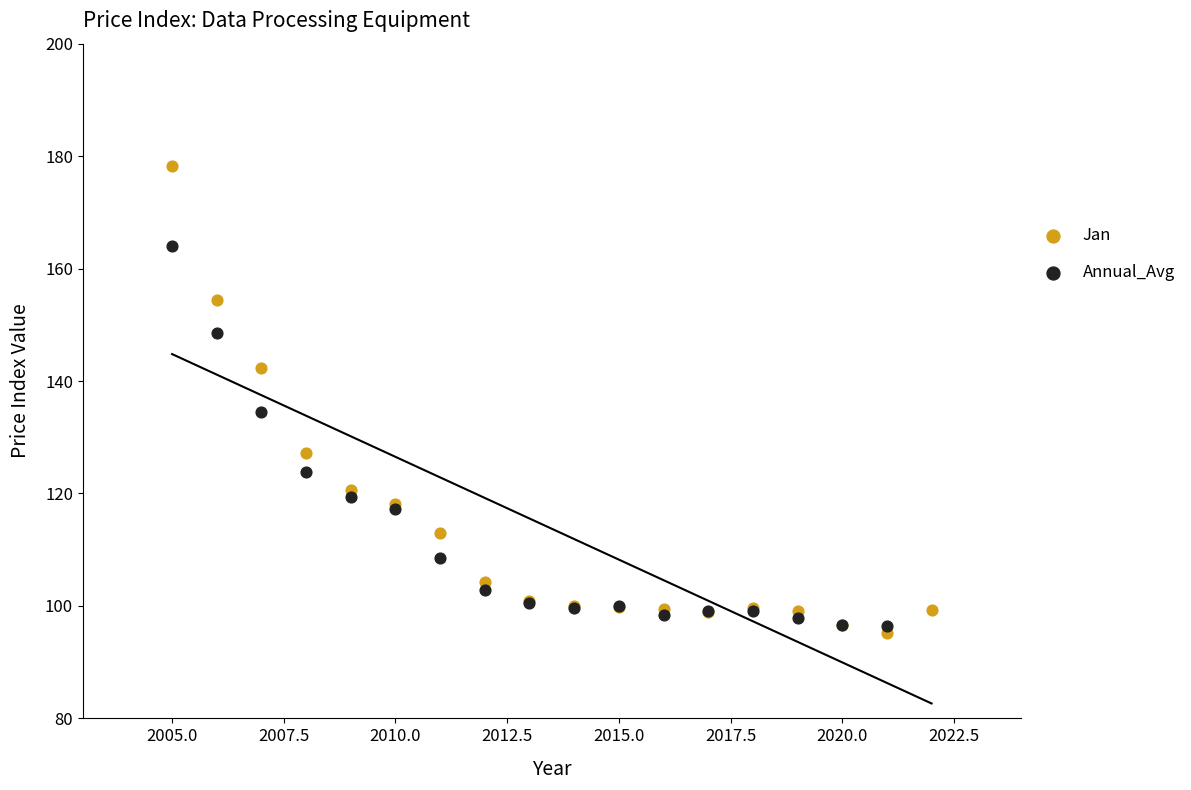

Which series has the widest spread of Y values?

Jan